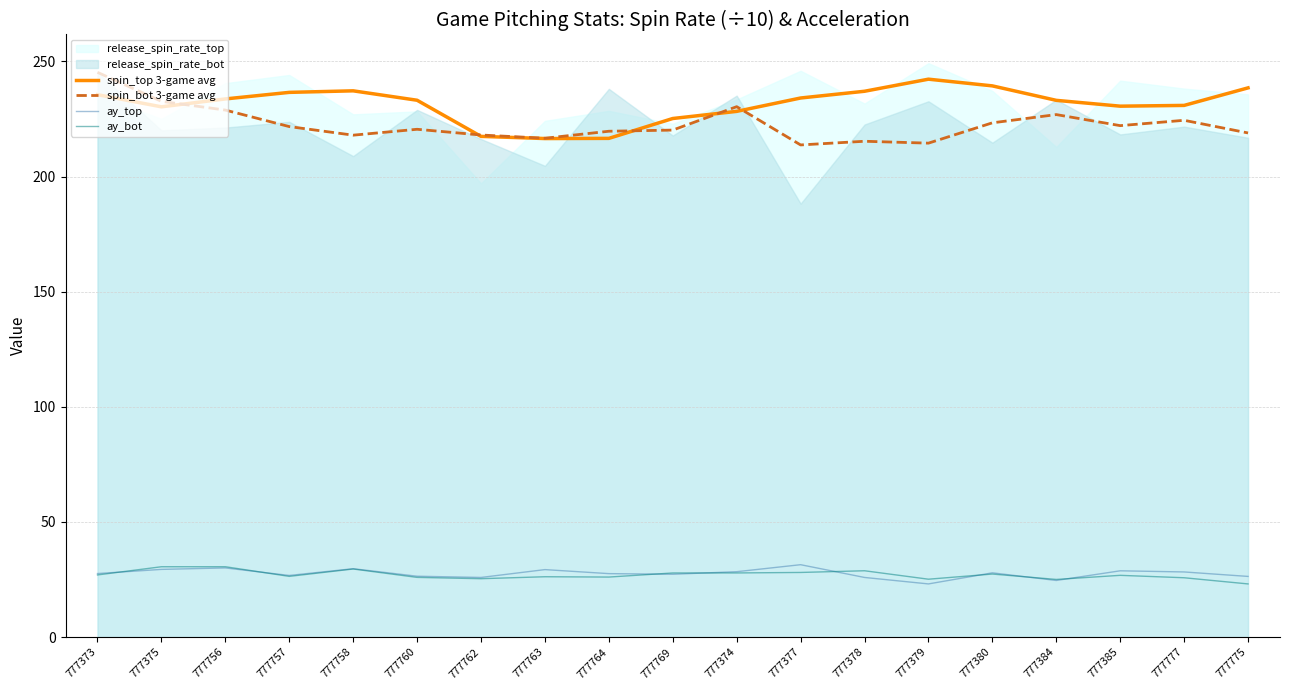

What is the maximum value for ay_bot?

30.5